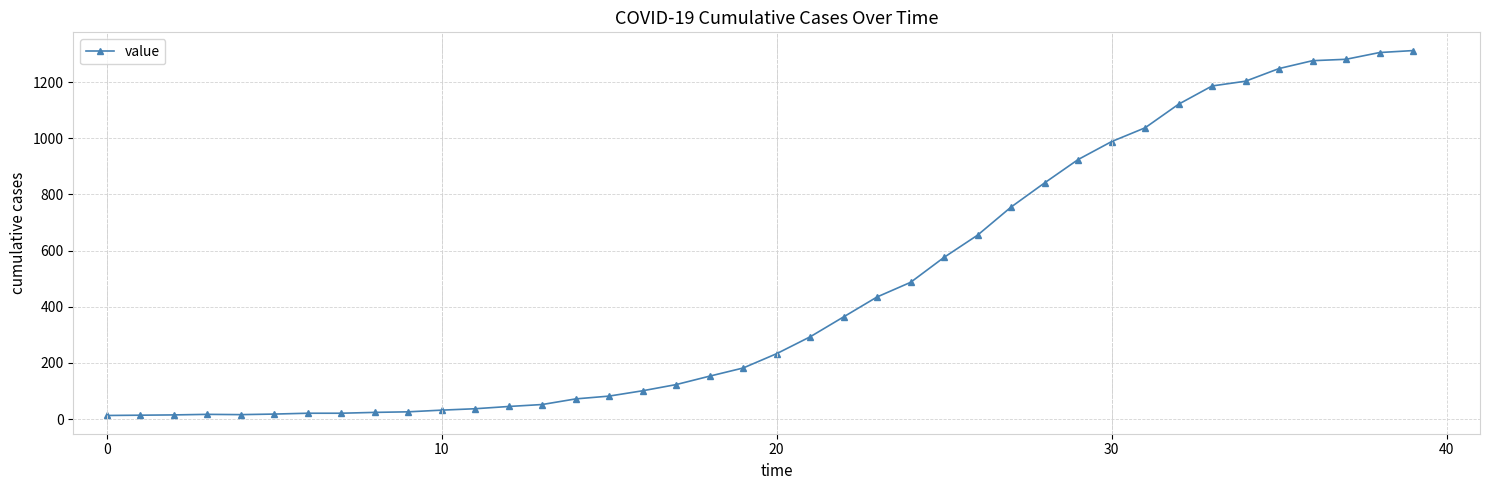

How many lines are shown in the chart?

1